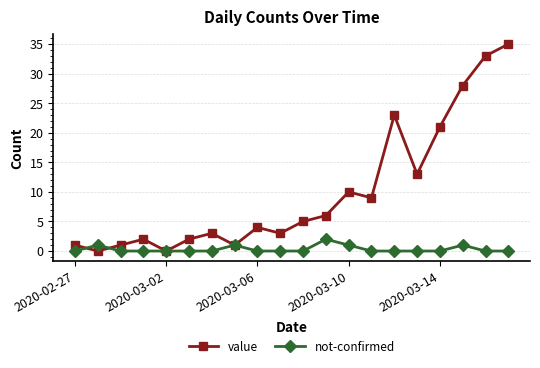

Rank the series by their average value, from lowest to highest.

not-confirmed, value